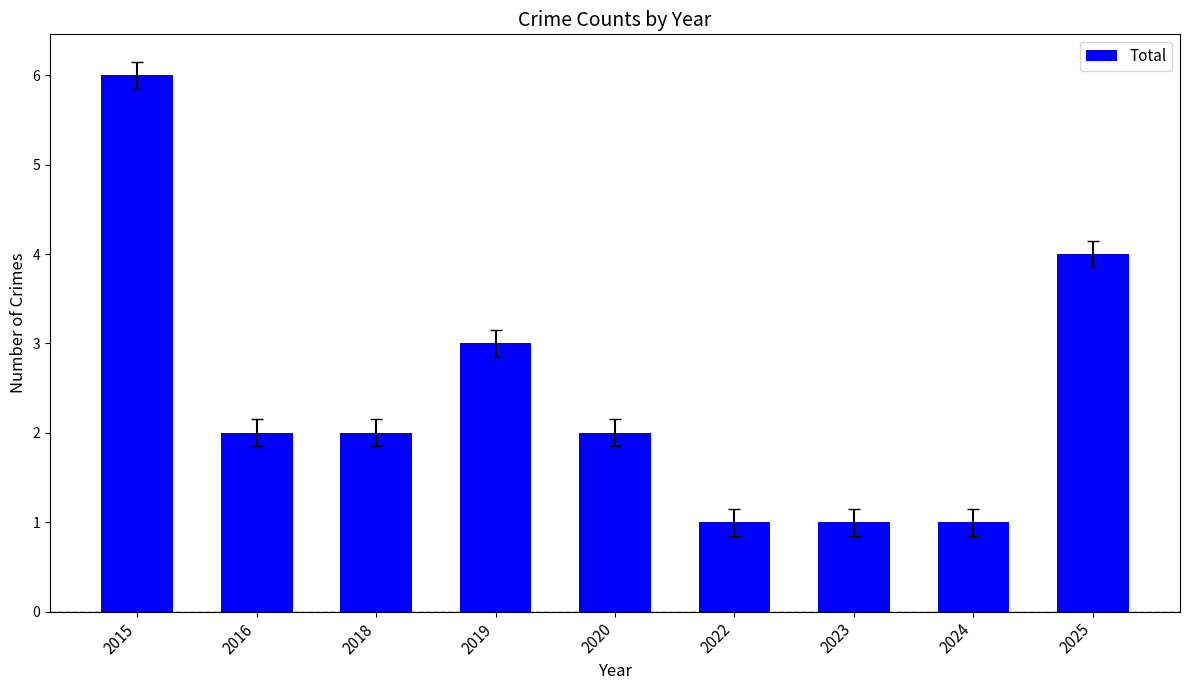

Count the number of data series in this chart.

1